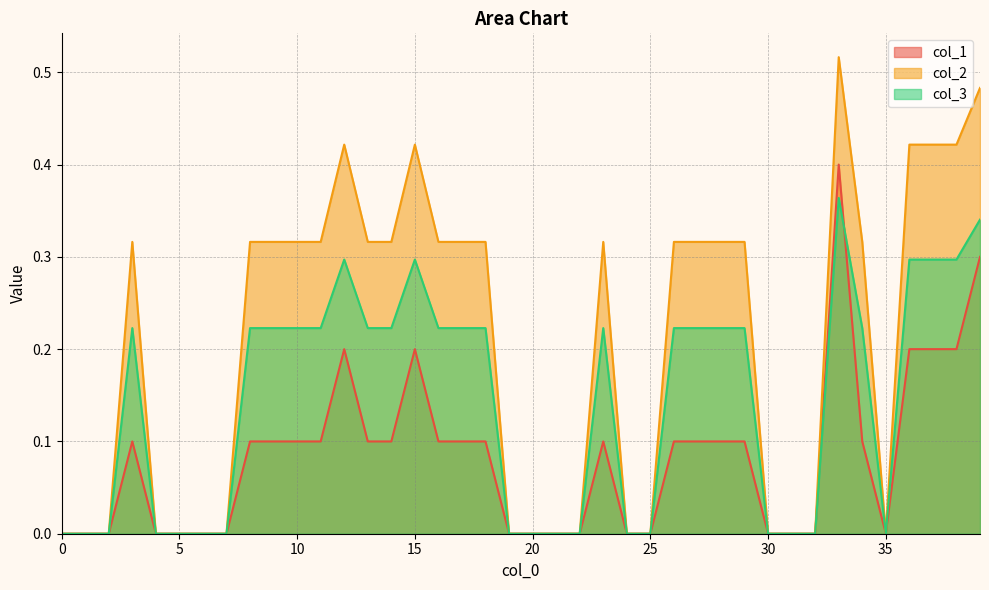

How many lines are shown in the chart?

3